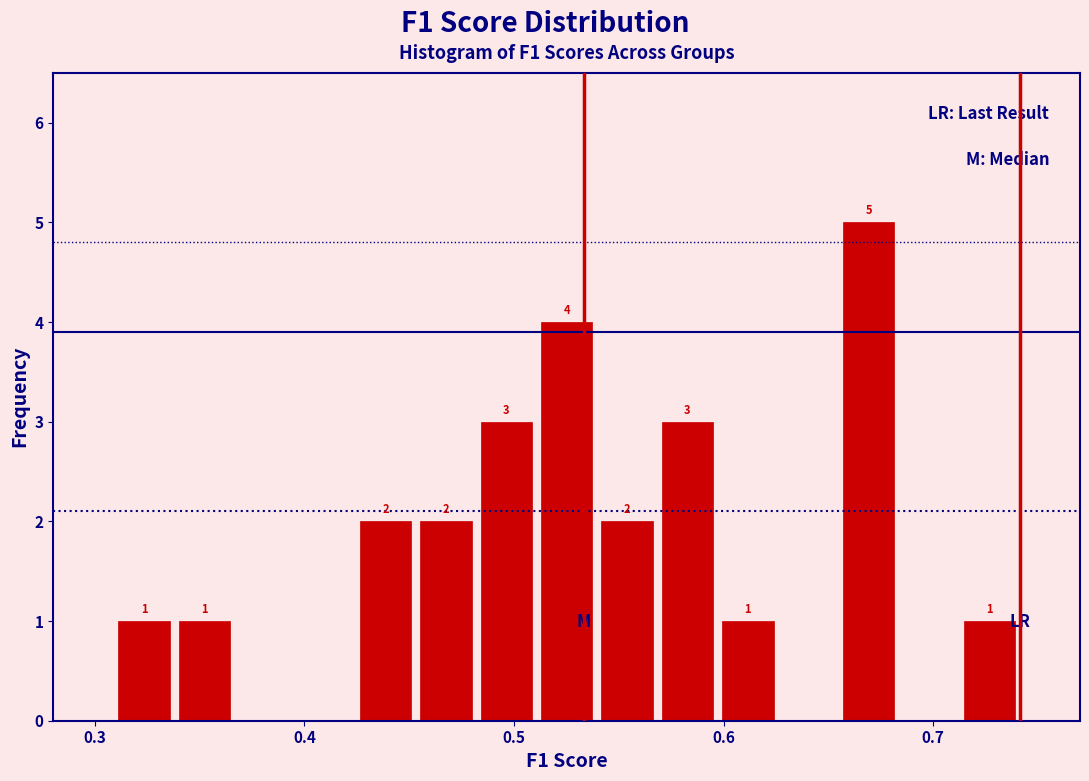

Read against the x-axis, roughly where is the centre of the tallest bar?

0.67